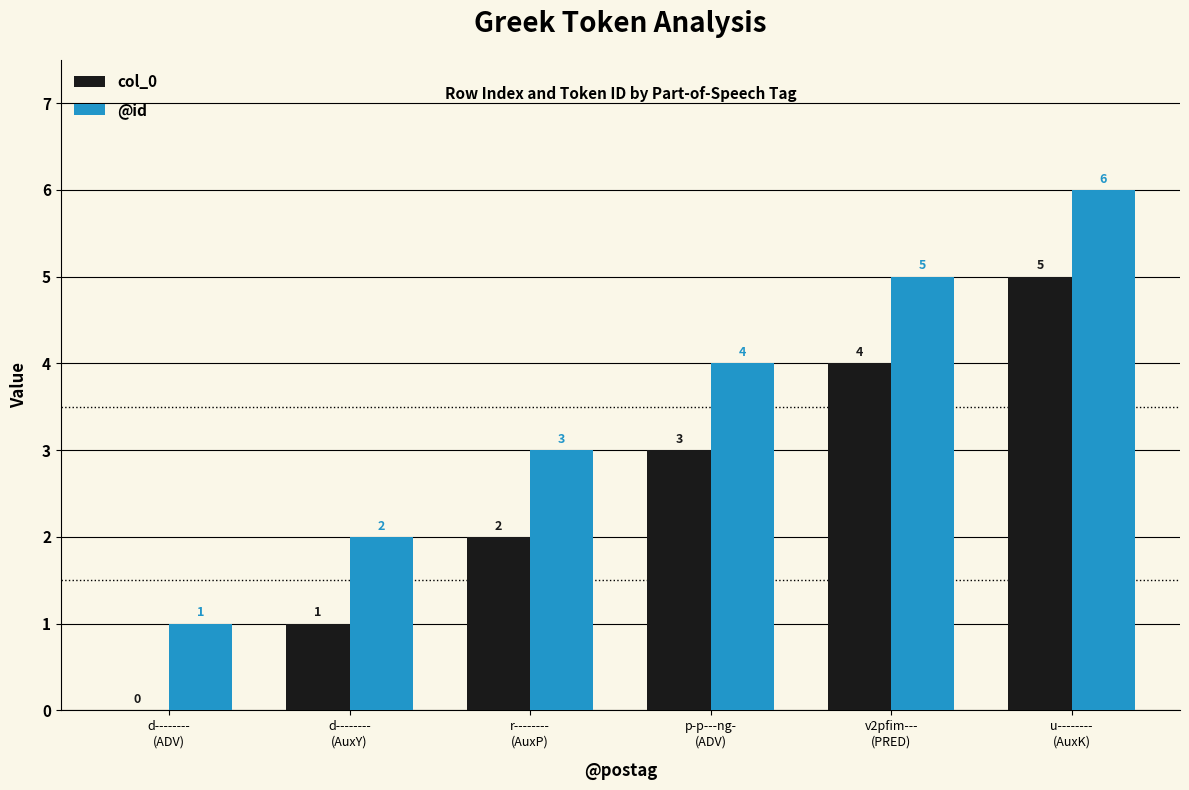

What is the sum of all col_0 values?

15